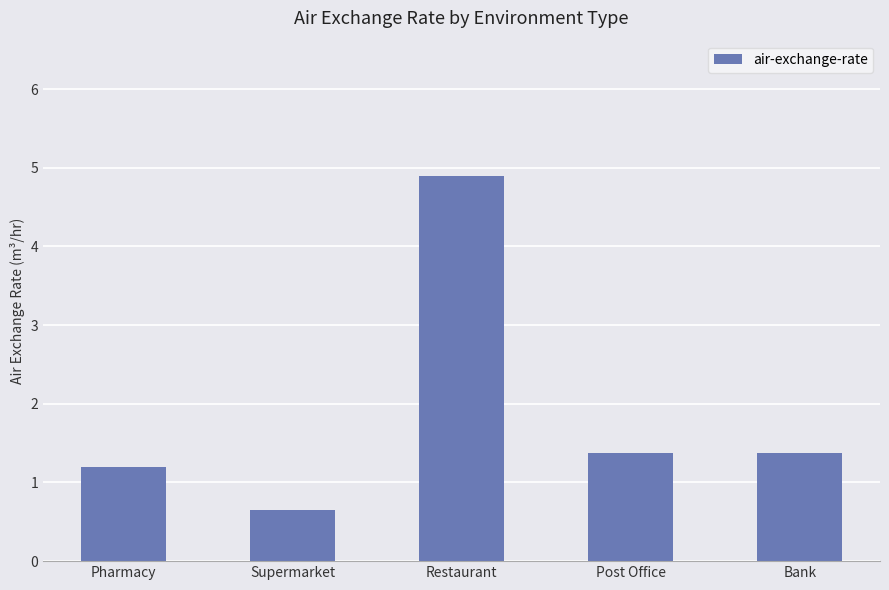

Where does the data first go above 1?

Pharmacy